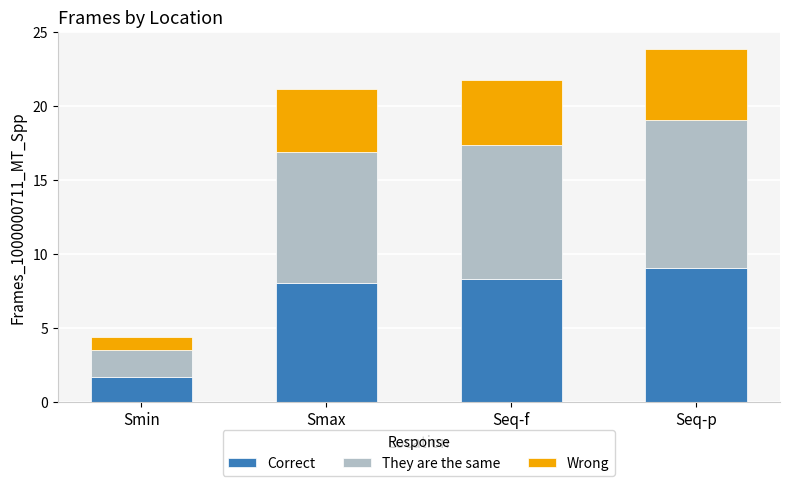

What is the value of the Correct bar at the 3rd from the left?

8.3